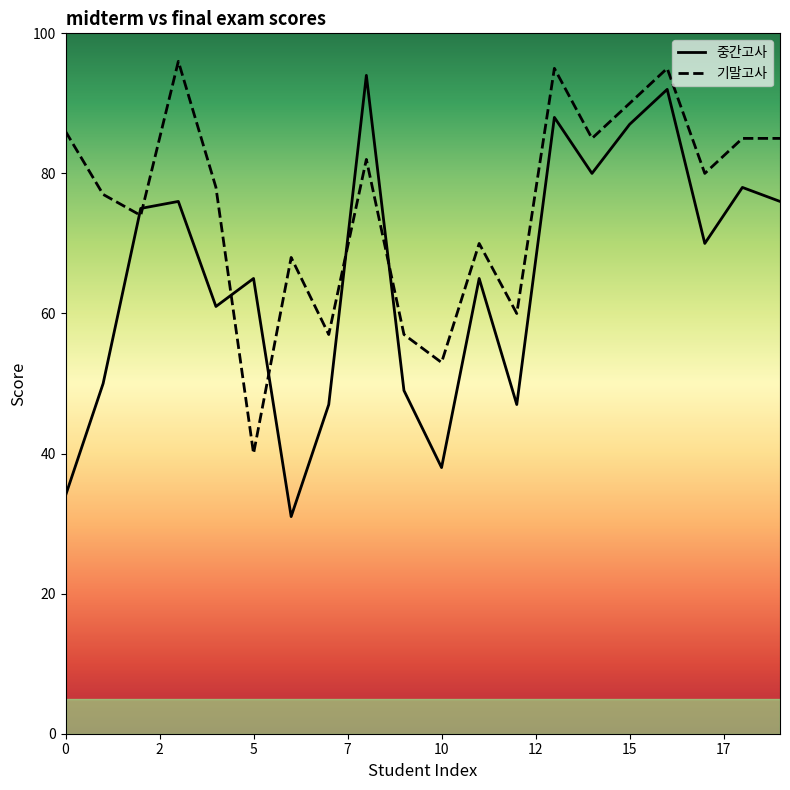

How many intersections are there between 기말고사 and 중간고사?

6